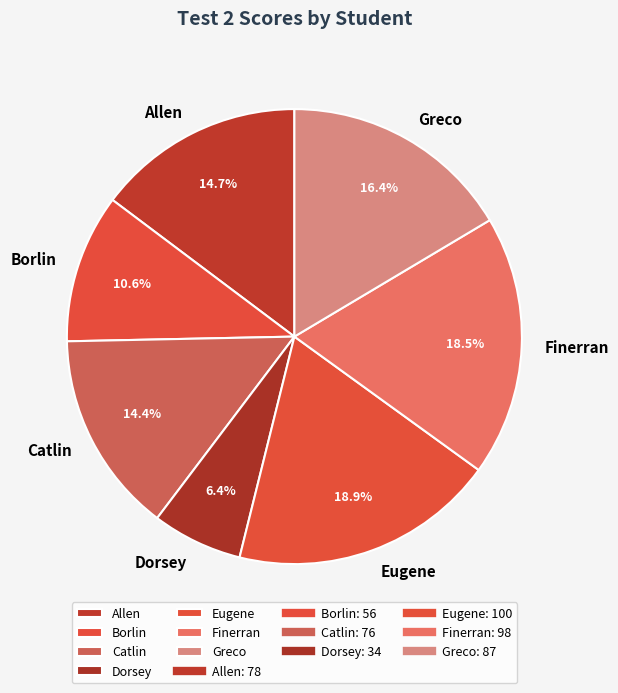

To the nearest percent, what portion does Greco represent?

16%